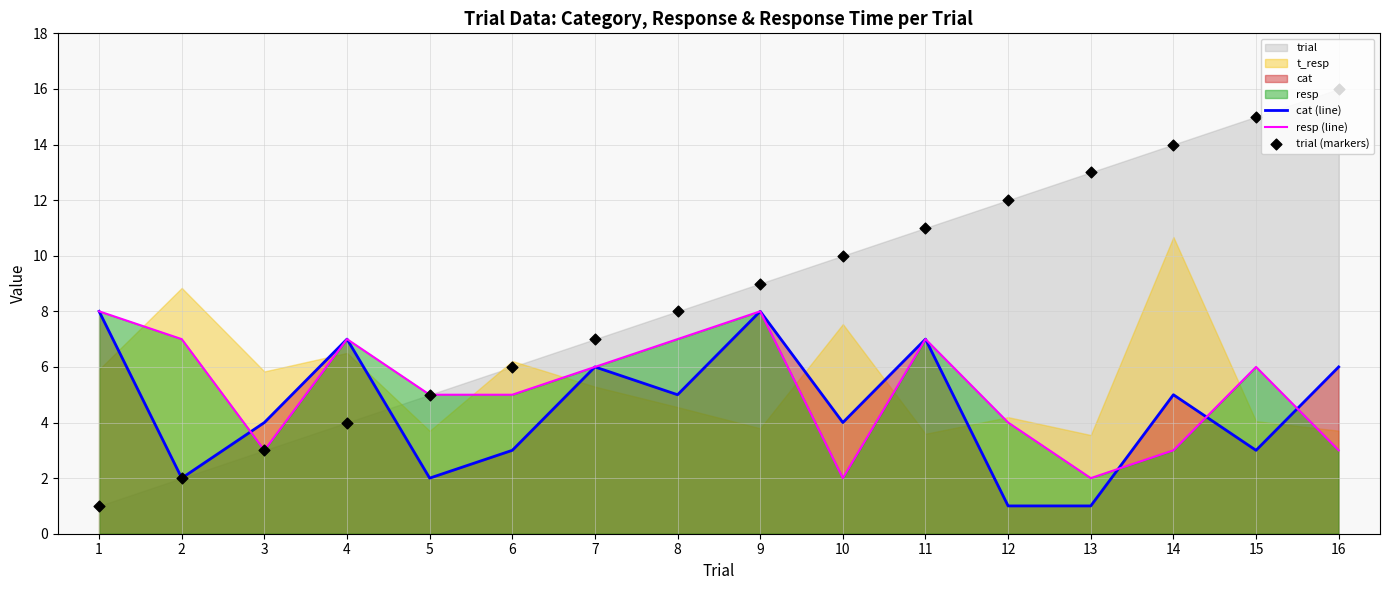

What is the total value across all series at 8?

20